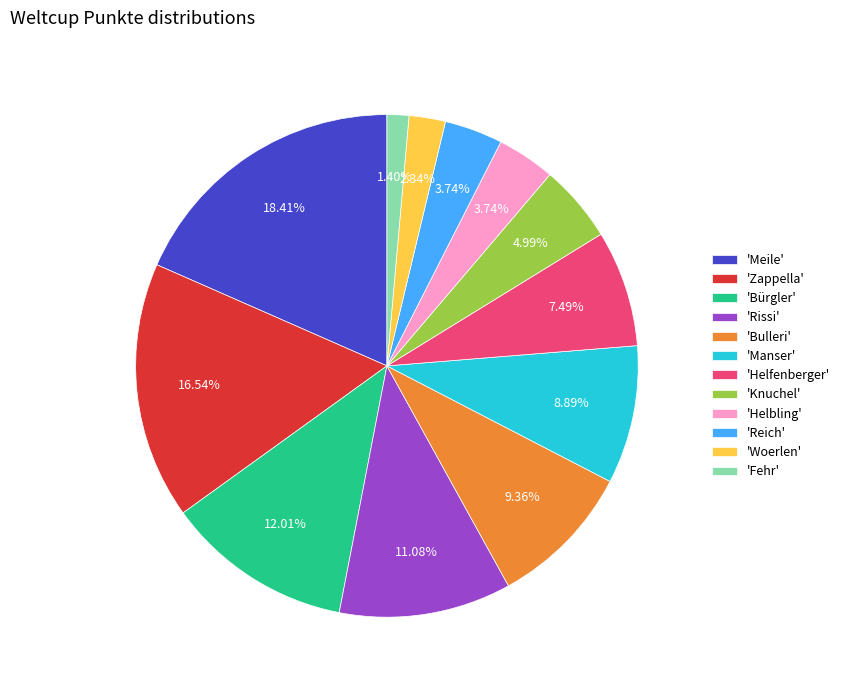

Between 'Rissi' and 'Woerlen', which is larger?

'Rissi'